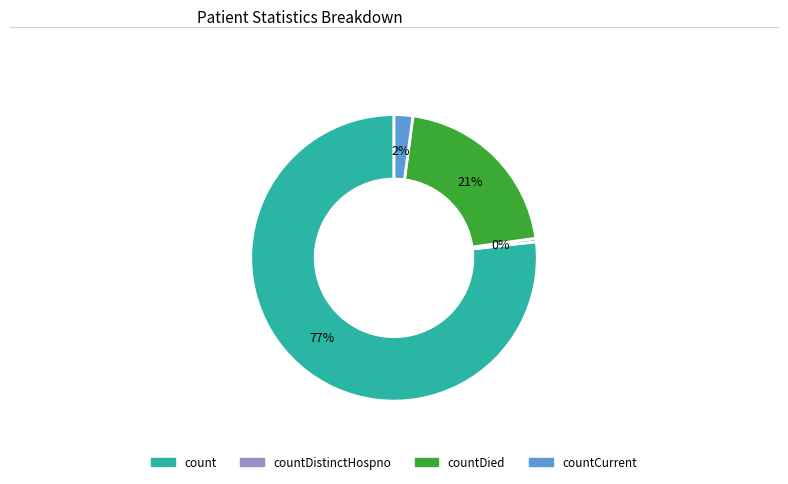

Which slice is the smallest?

countDistinctHospno